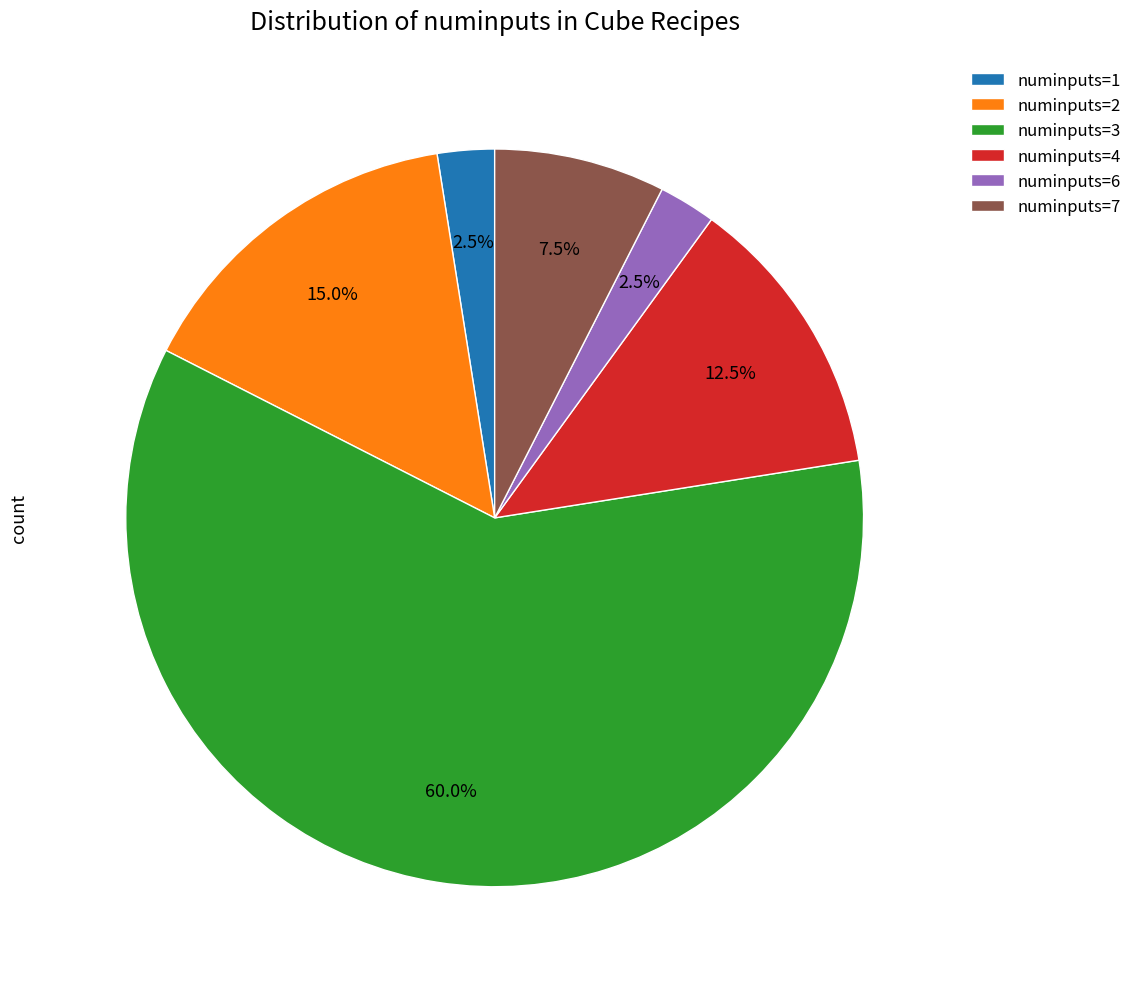

What is the ratio of the value at numinputs=7 to the value at numinputs=2?

0.5